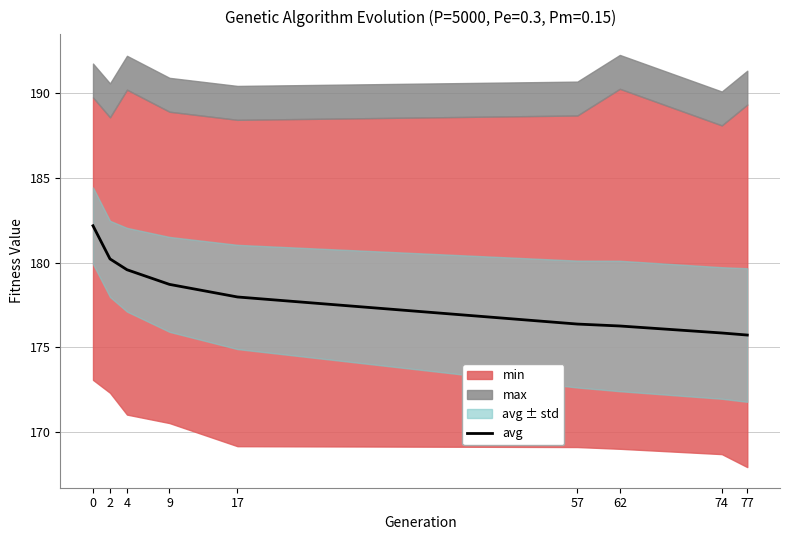

Which category has the lowest value across all series?

77